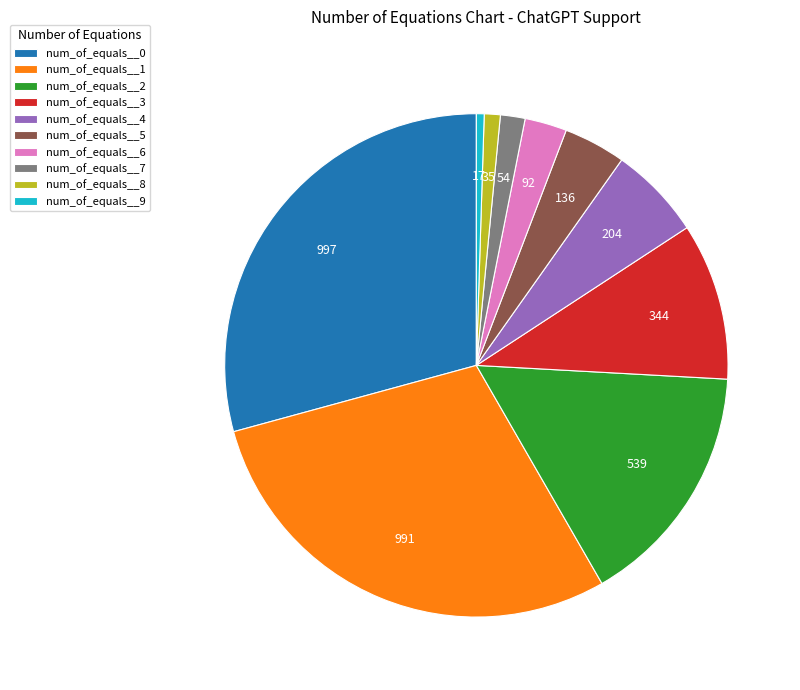

Is it true that num_of_equals__5 is 4% of the pie?

True